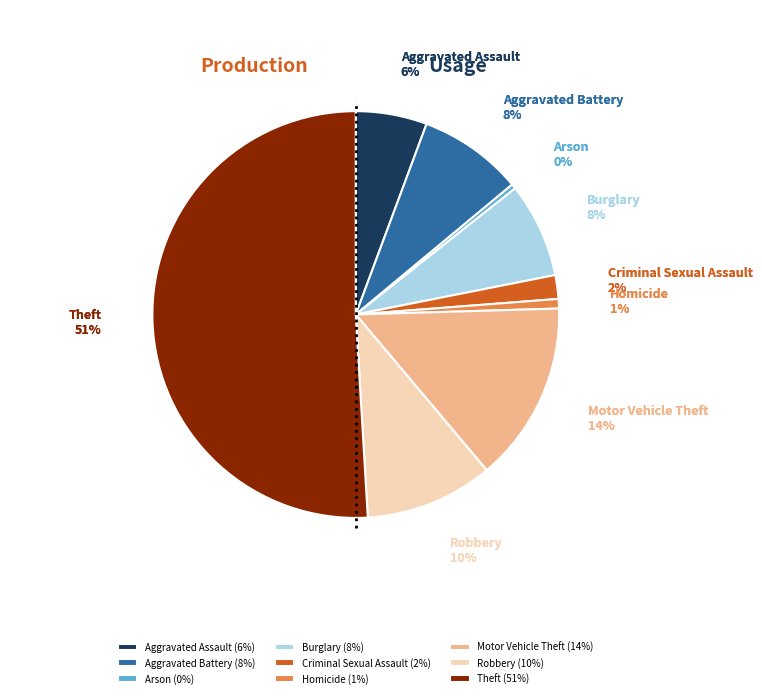

The Criminal Sexual Assault slice represents 15% of the pie. True or false?

False